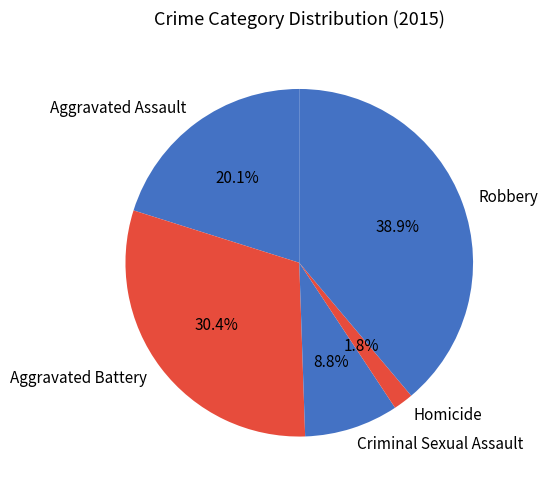

The Aggravated Assault slice represents 28% of the pie. True or false?

False